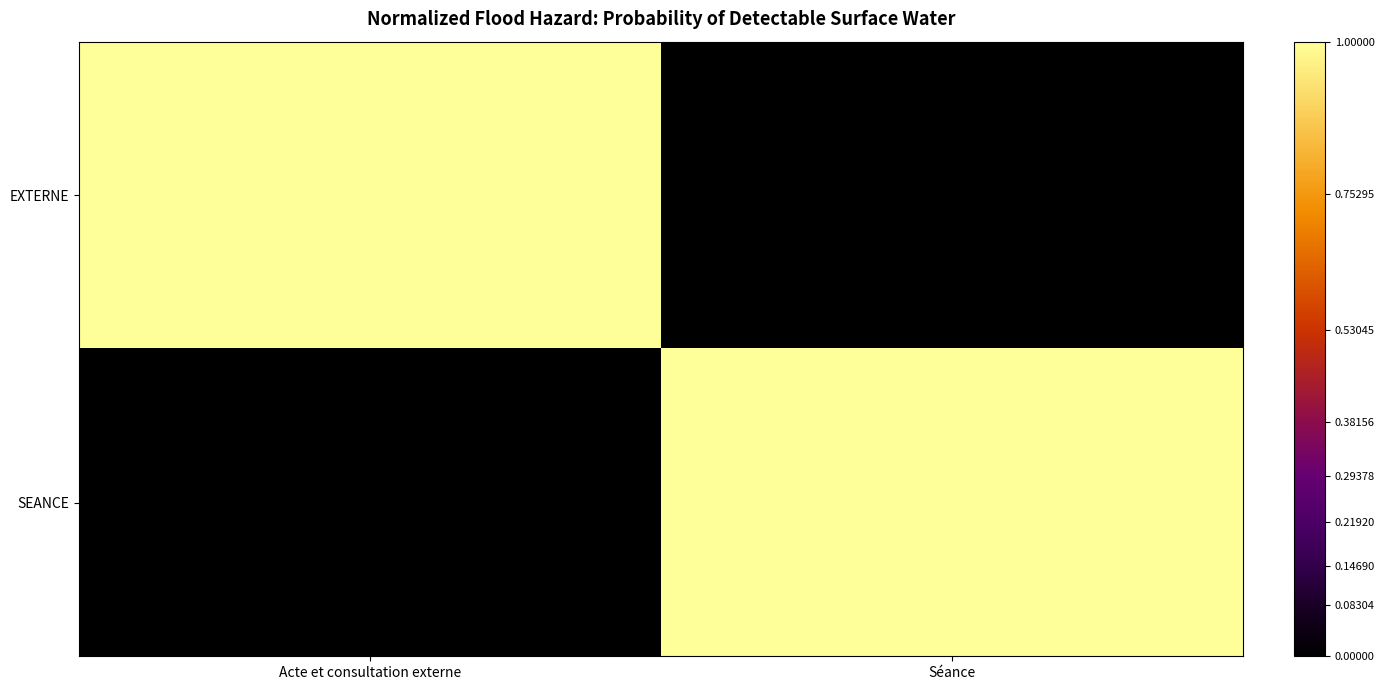

Which series has the widest spread of values?

EXTERNE